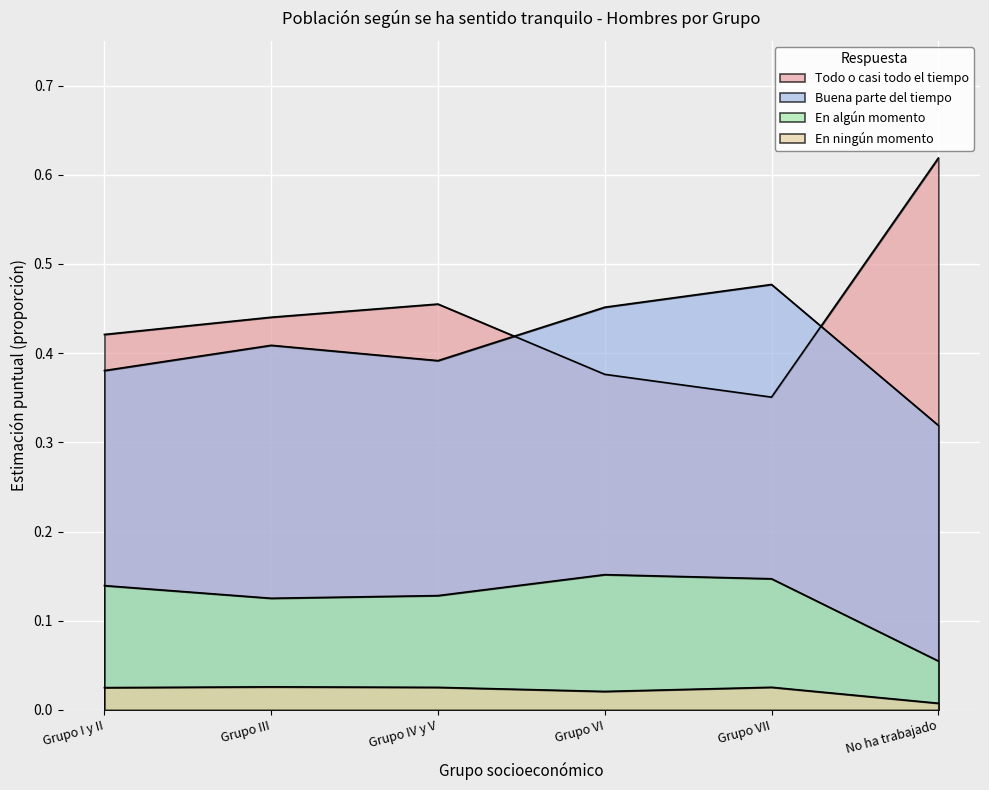

Between No ha trabajado and Grupo III, which is larger?

No ha trabajado